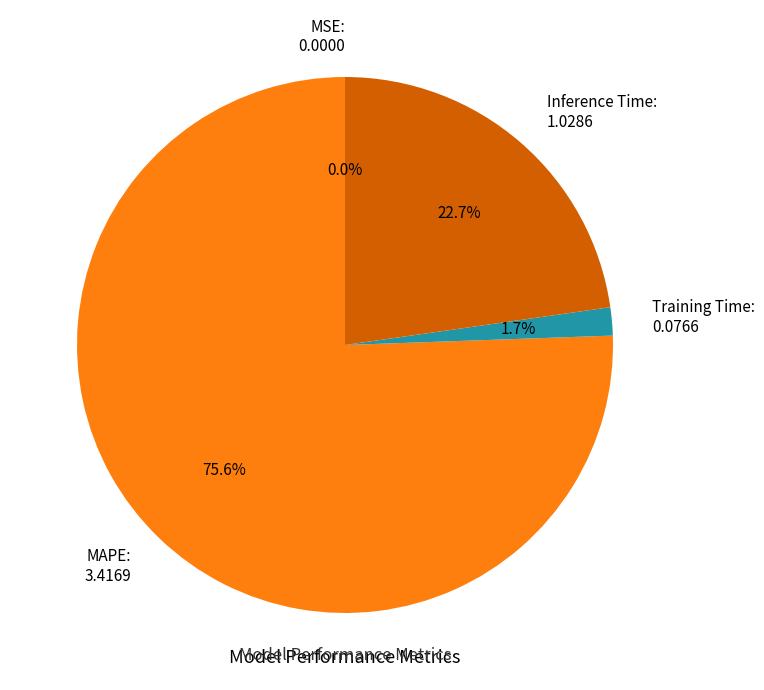

Which slice represents more than half of the pie?

MAPE